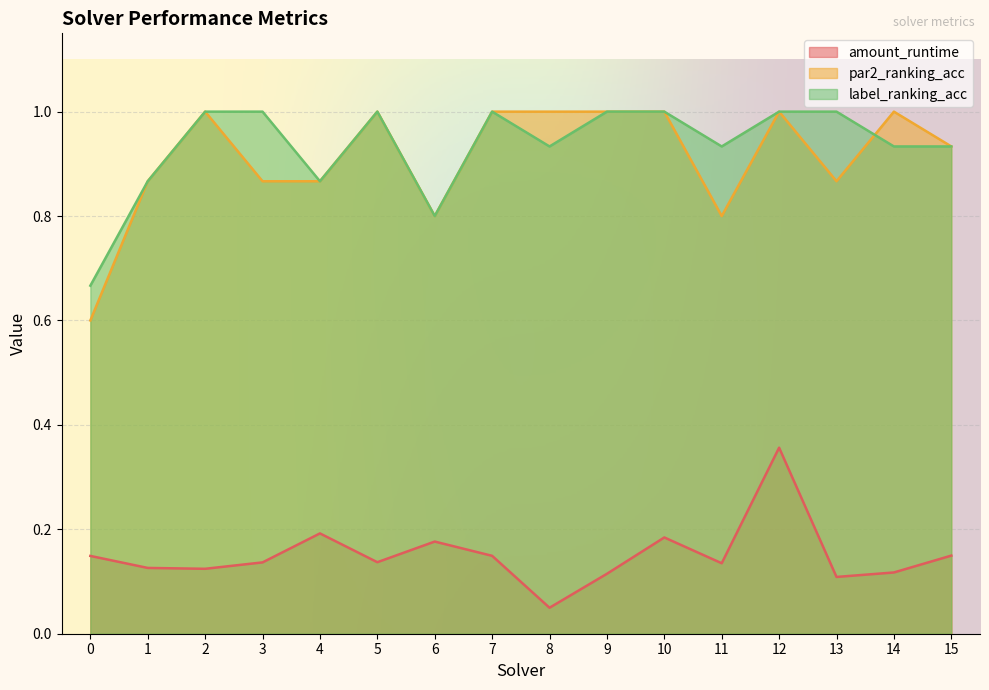

How many lines are shown in the chart?

3